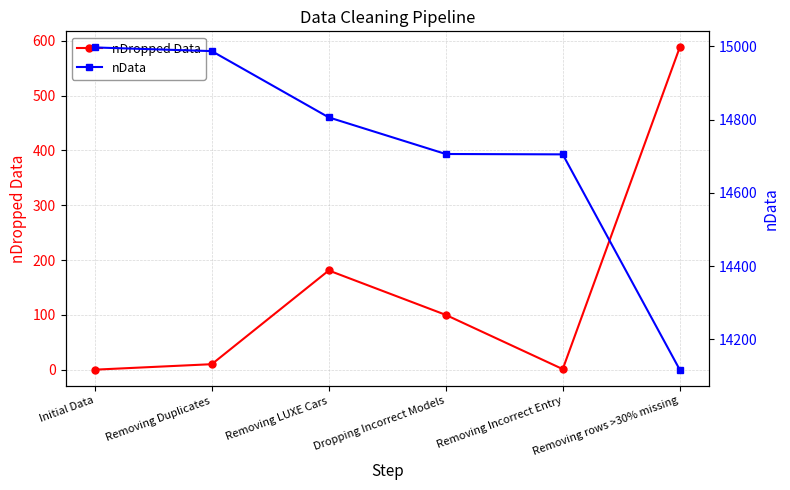

The nData series shows 14997 at Initial Data. True or false?

True